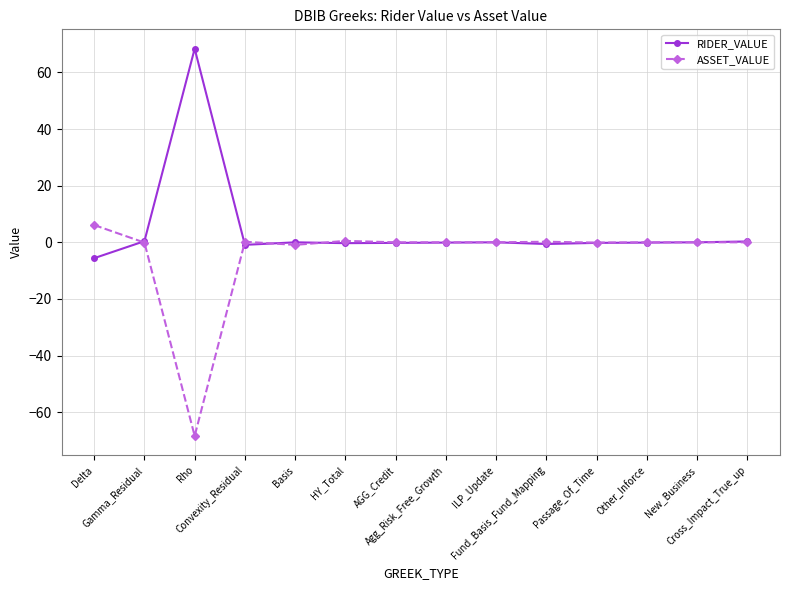

Where is the first local minimum for ASSET_VALUE?

Rho